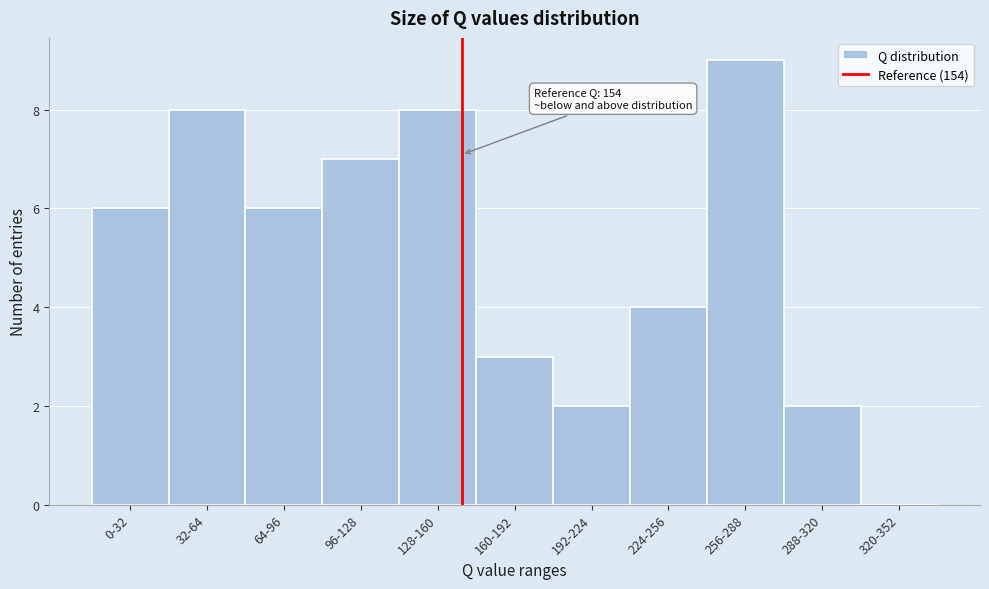

Reading left to right, list all the values displayed in this chart.

0-32=6	32-64=8	64-96=6	96-128=7	128-160=8	160-192=3	192-224=2	224-256=4	256-288=9	288-320=2	320-352=0